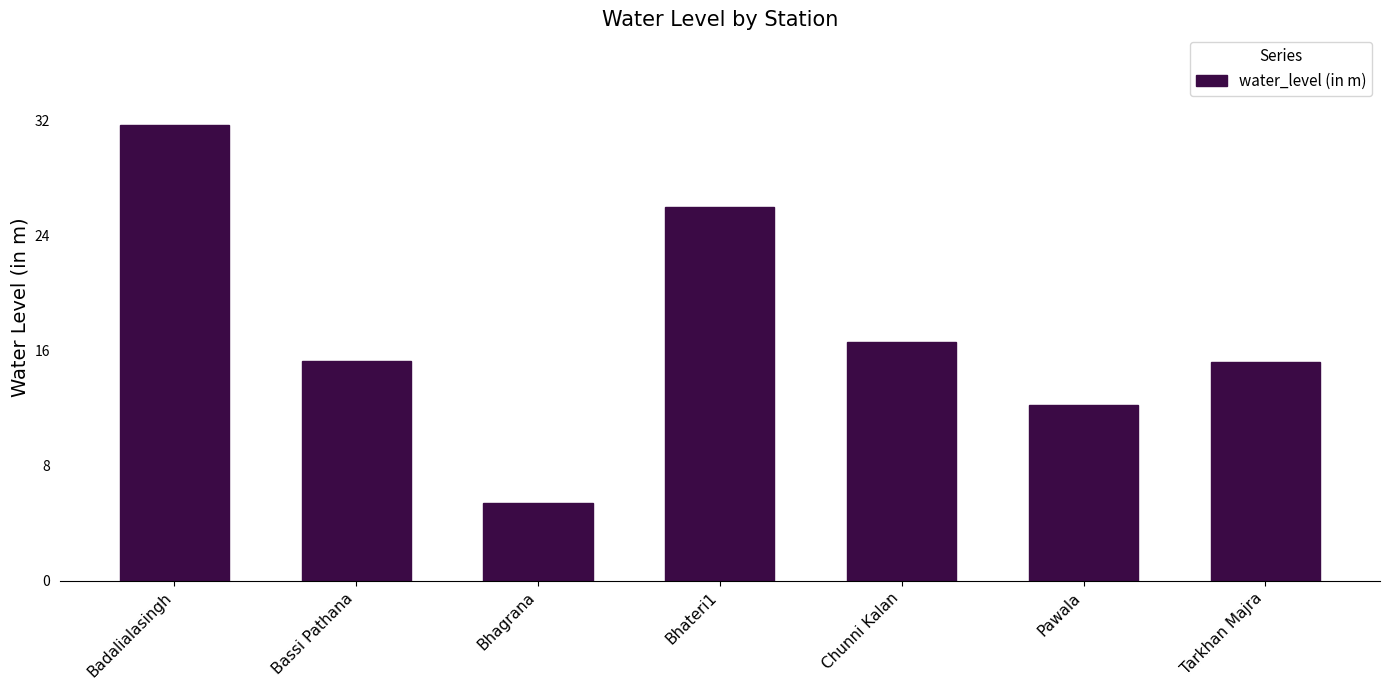

Does the chart contain stacked bars?

No